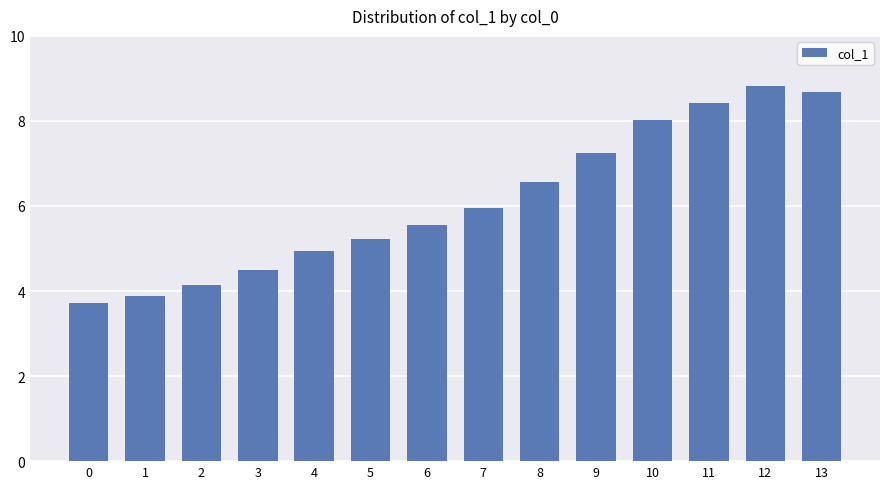

Approximately how many times larger is the value at 2 compared to 11?

0.5